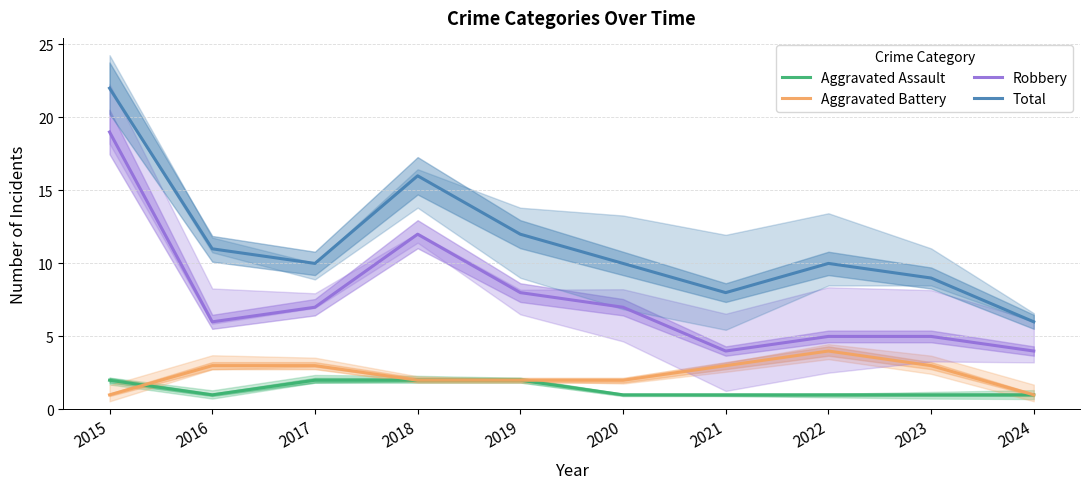

What is the value of the Robbery point at the 1st from the left?

19